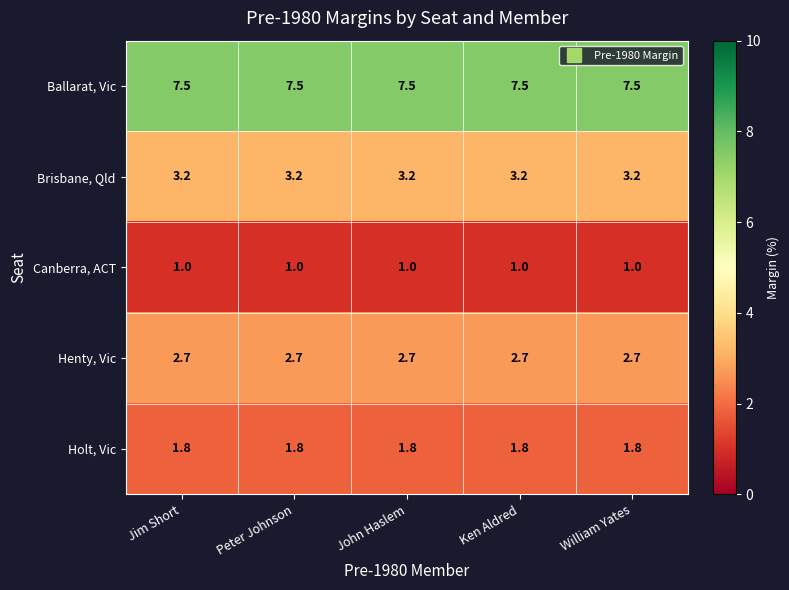

Which series has the largest total across all categories?

Ballarat, Vic